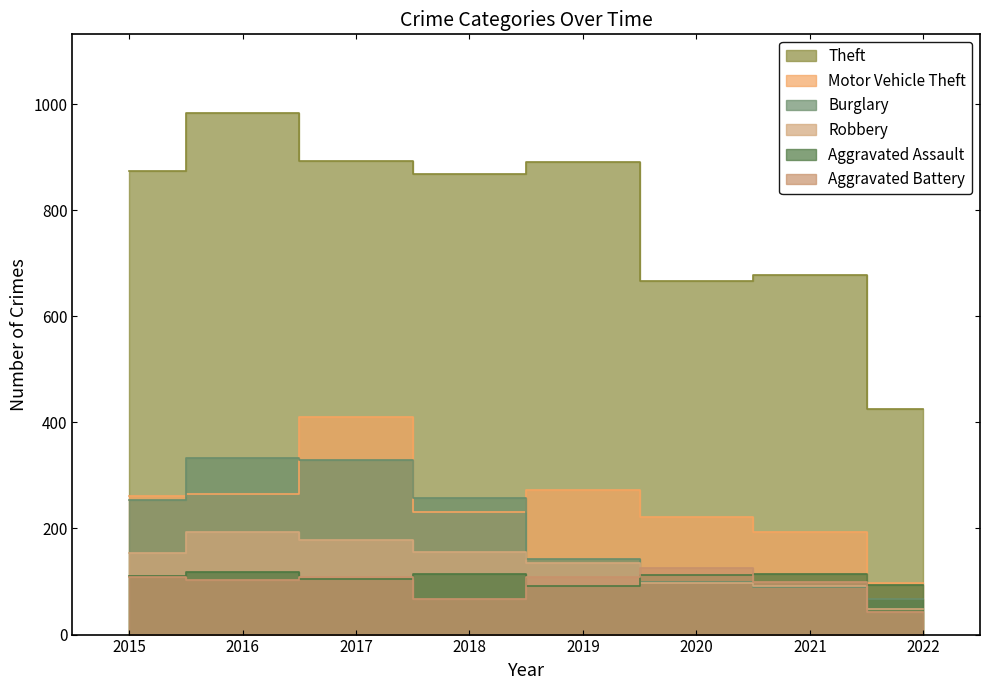

Which series has the widest spread of values?

Theft